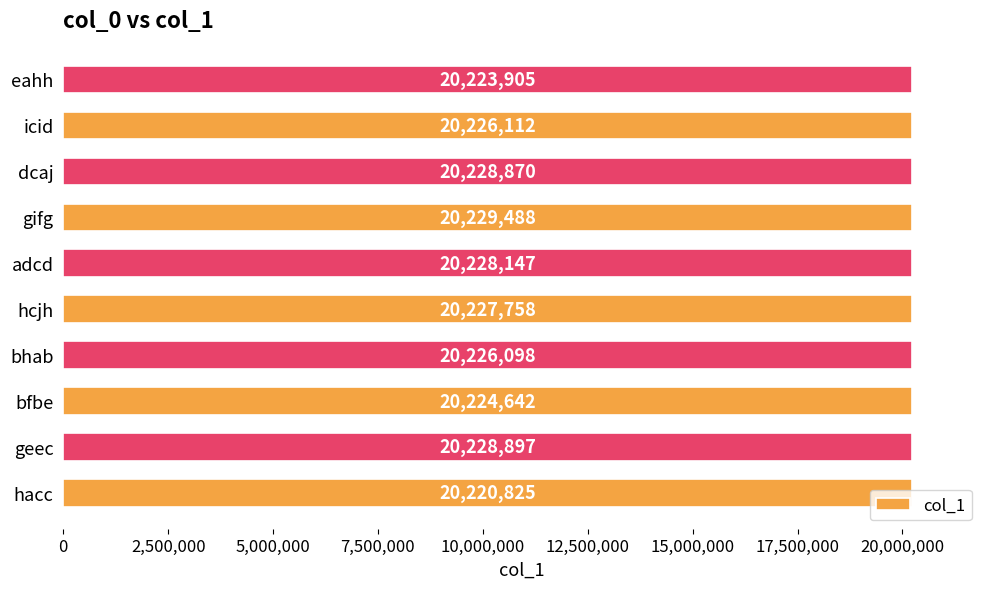

What is the greatest value displayed?

20229488